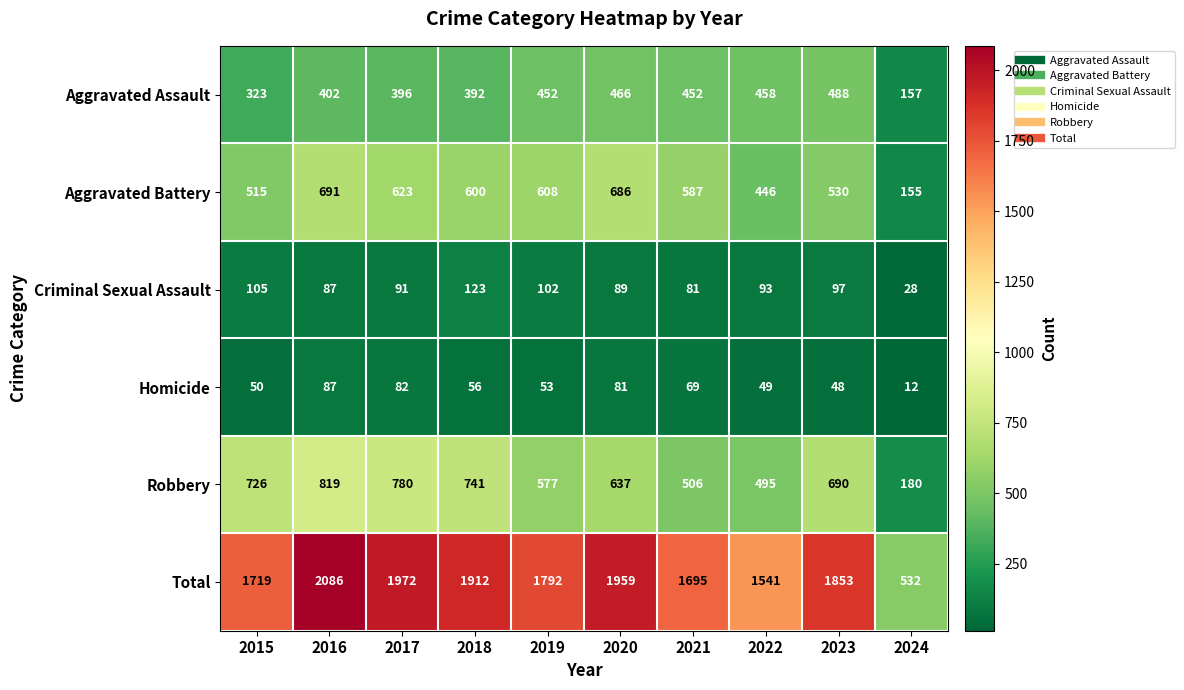

The value of Robbery at 2021 is 506. True or false?

True